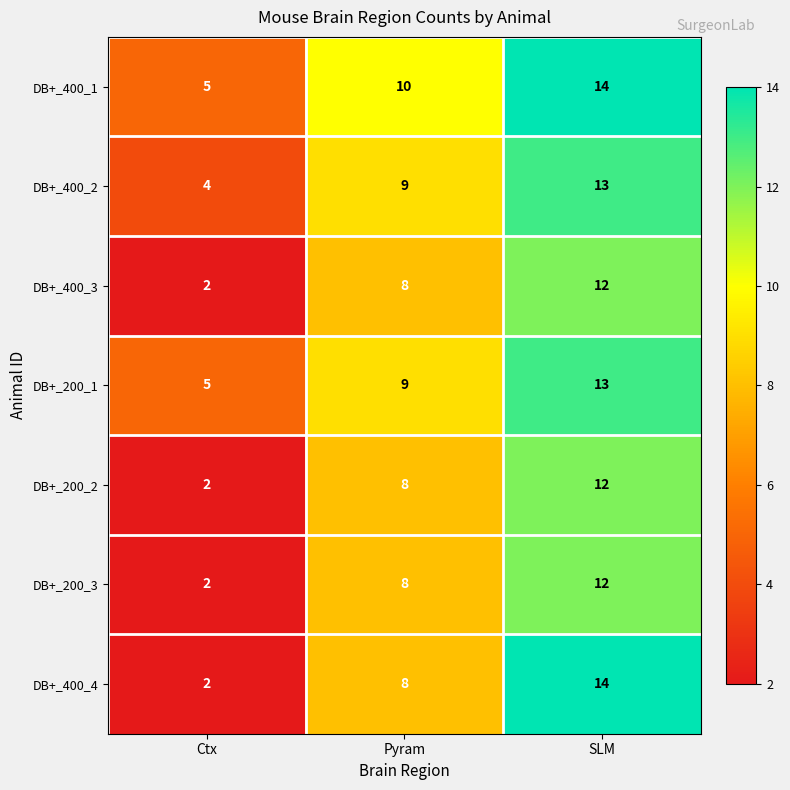

Is the value of DB+_400_1 at SLM greater than the value of DB+_200_3 at SLM?

Yes